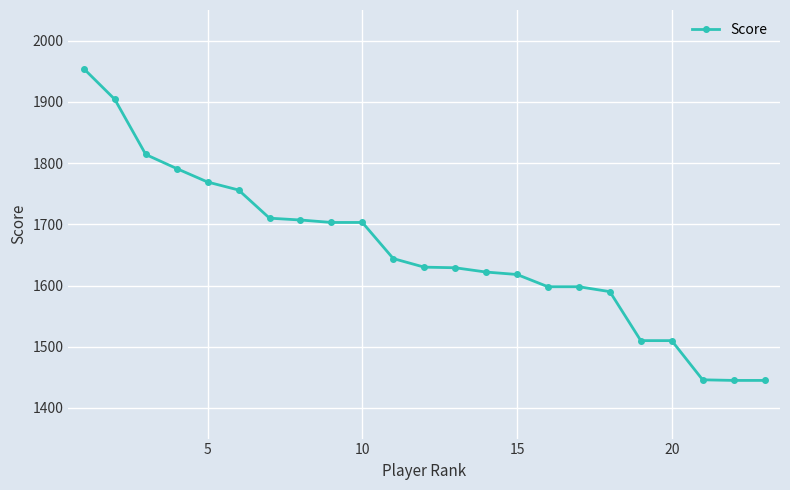

What is the difference between the maximum and second lowest values?

509